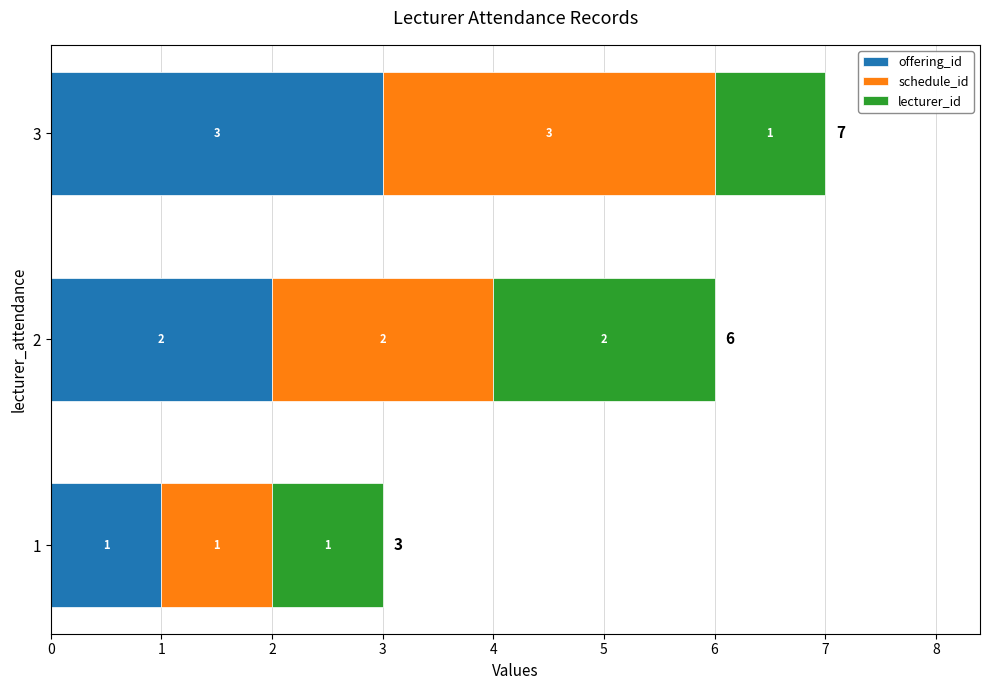

What is the total value across all series at 2?

6